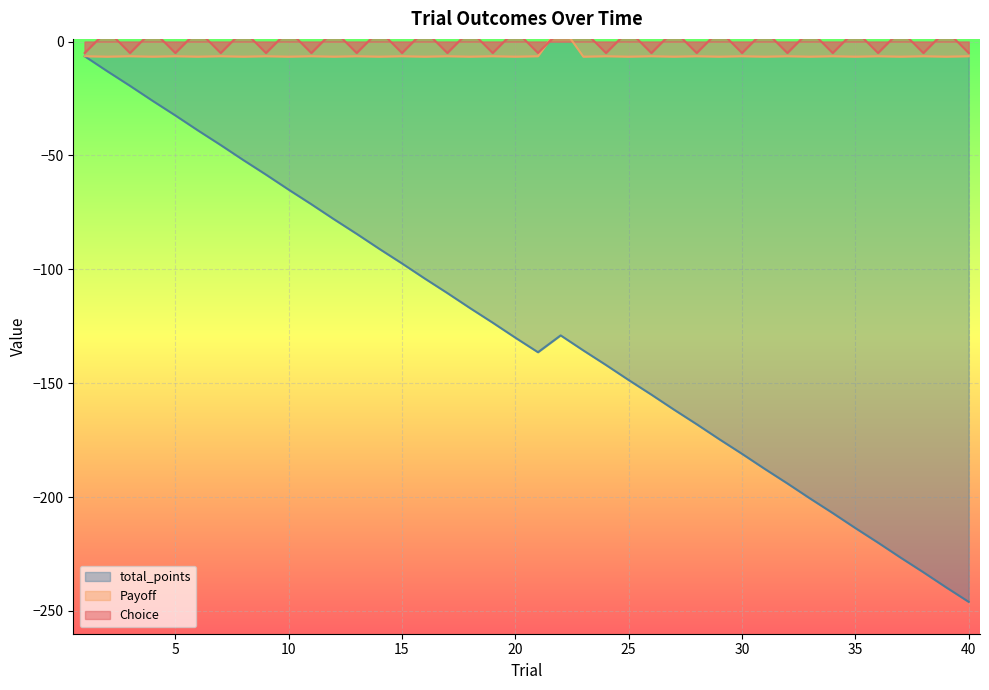

Reading left to right, list all the values displayed in this chart.

Choice: -5.0	5.0	-5.0	5.0	-5.0	5.0	-5.0	5.0	-5.0	5.0	-5.0	5.0	-5.0	5.0	-5.0	5.0	-5.0	5.0	-5.0	5.0	-5.0	5.0	5.0	-5.0	5.0	-5.0	5.0	-5.0	5.0	-5.0	5.0	-5.0	5.0	-5.0	5.0	-5.0	5.0	-5.0	5.0	-5.0
Payoff: -6.4	-6.6	-6.4	-6.6	-6.4	-6.6	-6.4	-6.6	-6.4	-6.6	-6.4	-6.6	-6.4	-6.6	-6.4	-6.6	-6.4	-6.6	-6.4	-6.6	-6.4	7.4	-6.6	-6.4	-6.6	-6.4	-6.6	-6.4	-6.6	-6.4	-6.6	-6.4	-6.6	-6.4	-6.6	-6.4	-6.6	-6.4	-6.6	-6.4
total_points: -6.4	-13.0	-19.4	-26.0	-32.4	-39.0	-45.4	-52.0	-58.4	-65.0	-71.4	-78.0	-84.4	-91.0	-97.4	-104.0	-110.4	-117.0	-123.4	-130.0	-136.4	-129.0	-135.6	-142.0	-148.6	-155.0	-161.6	-168.0	-174.6	-181.0	-187.6	-194.0	-200.6	-207.0	-213.6	-220.0	-226.6	-233.0	-239.6	-246.0